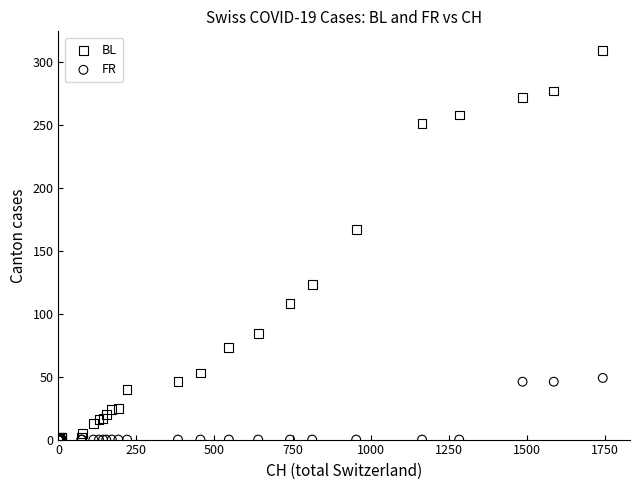

In the BL series, what Y value is closest to 154?

167